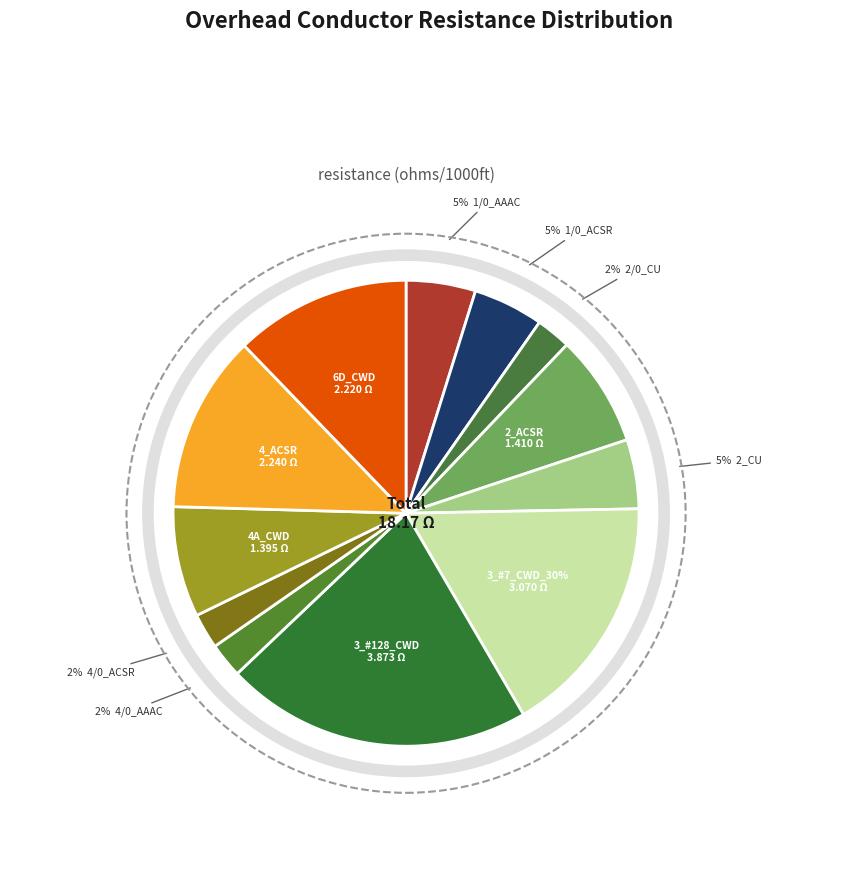

What percentage do oh_cond_4_ACSR and oh_cond_3_#128_CWD together represent?

33.6%